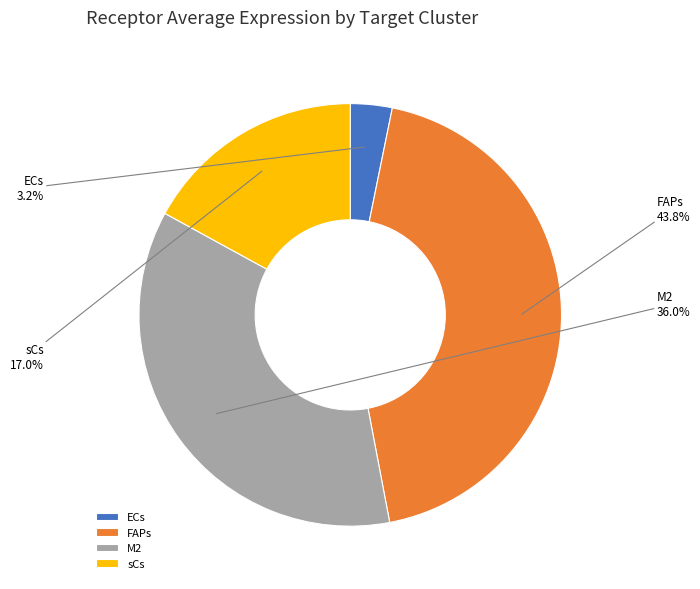

Between sCs and FAPs, which is larger?

FAPs